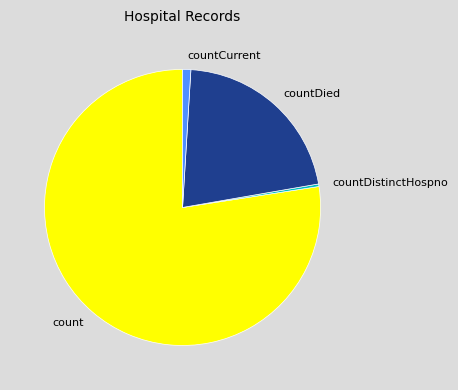

Is it true that countCurrent is 1% of the pie?

True